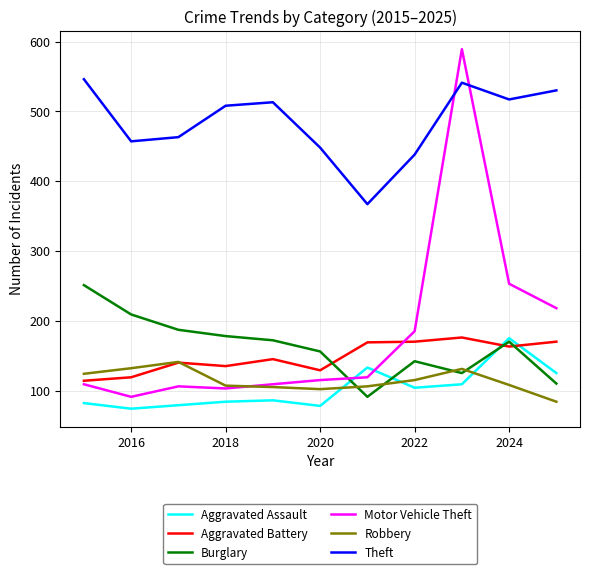

True or false: Theft and Motor Vehicle Theft cross at least once.

True